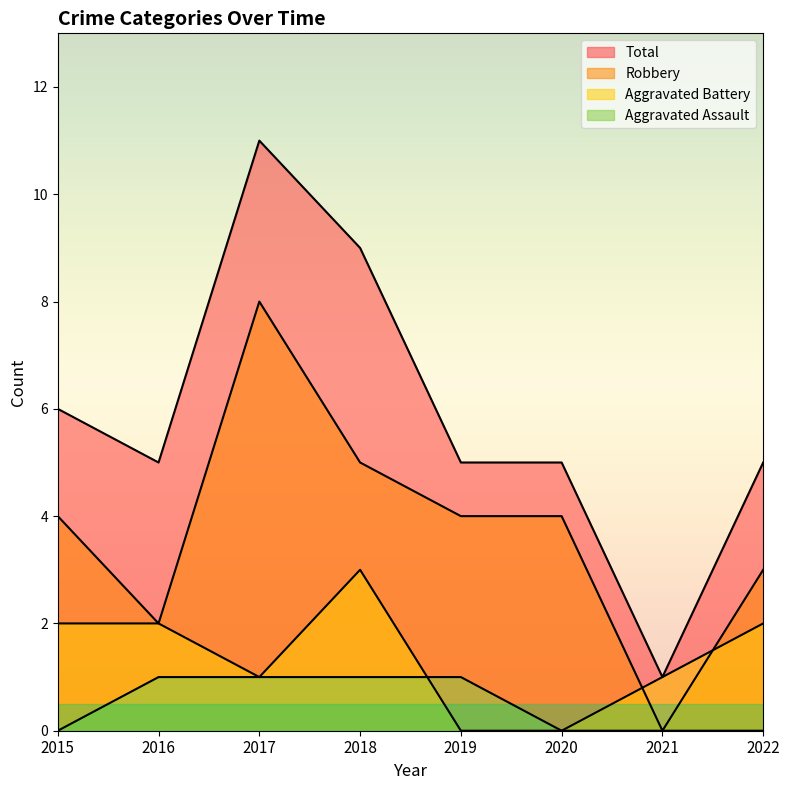

What is the highest value of the Aggravated Assault series?

1